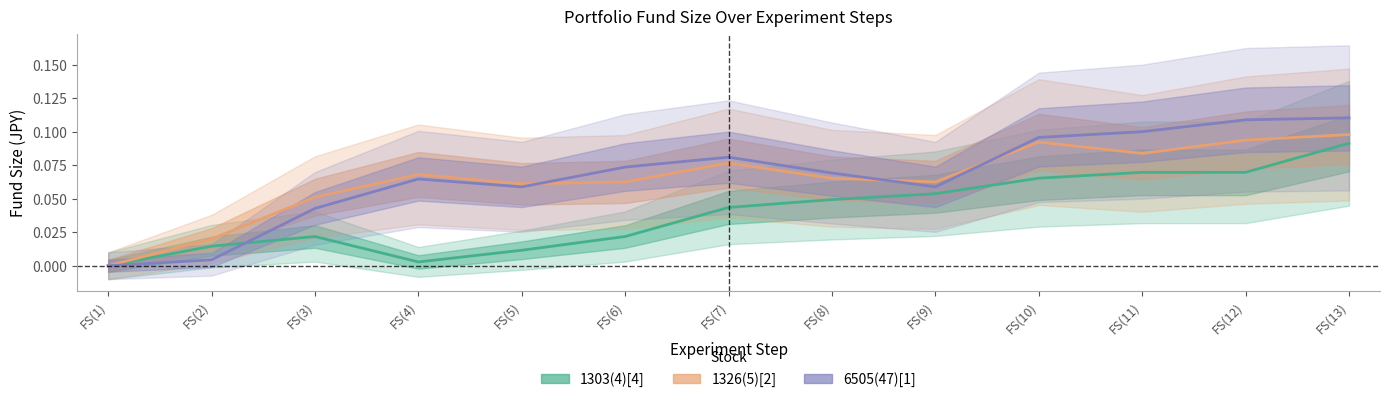

At FS(10), list the series in order from largest to smallest.

6505(47)[1], 1326(5)[2], 1303(4)[4]